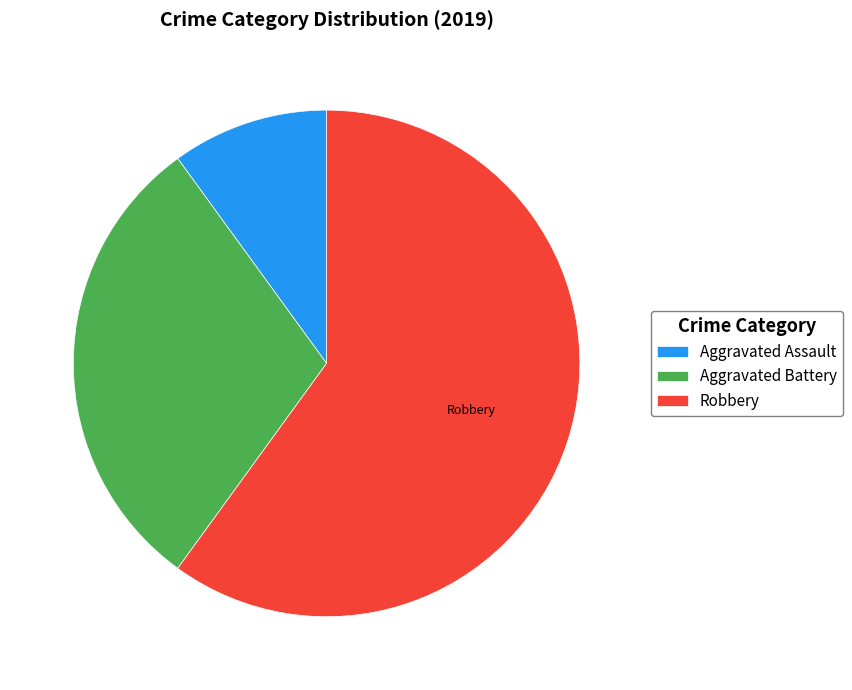

Does Robbery account for over 50% of the chart?

Yes